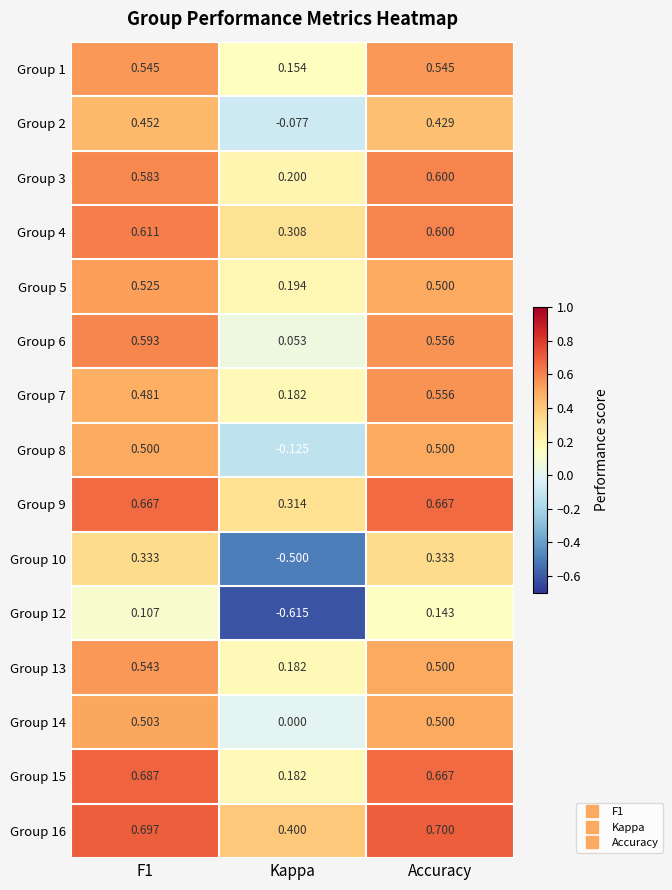

Is the value of Group 4 at F1 greater than the value of Group 12 at F1?

Yes